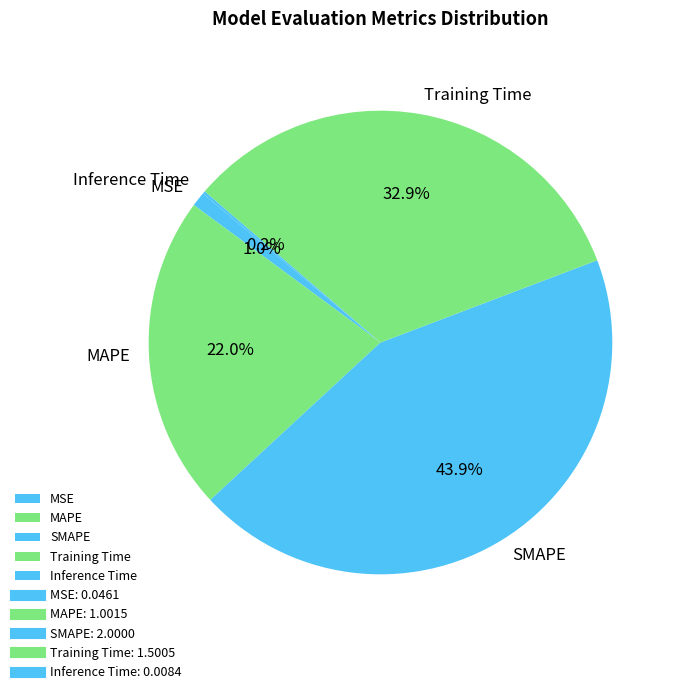

Is it true that Training Time is 33% of the pie?

True